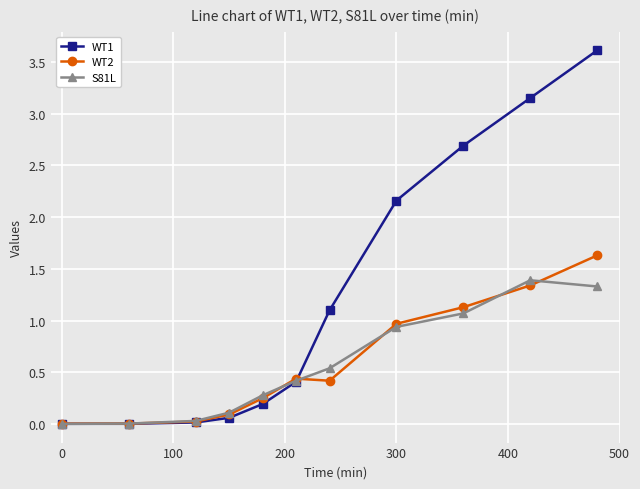

What is the value of the WT2 point at the 9th from the left?

1.1